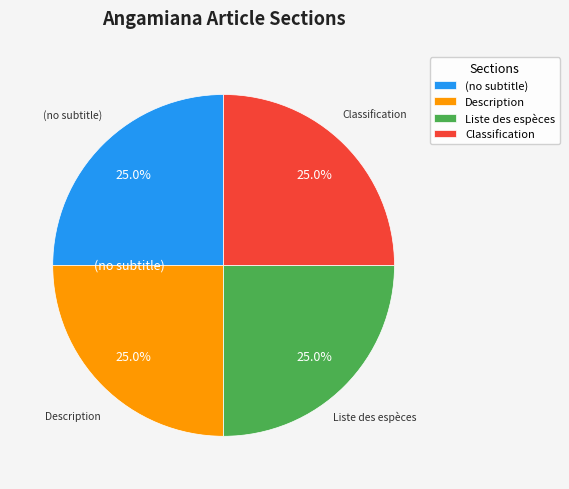

Approximately how many times larger is the value at Description compared to (no subtitle)?

1.0